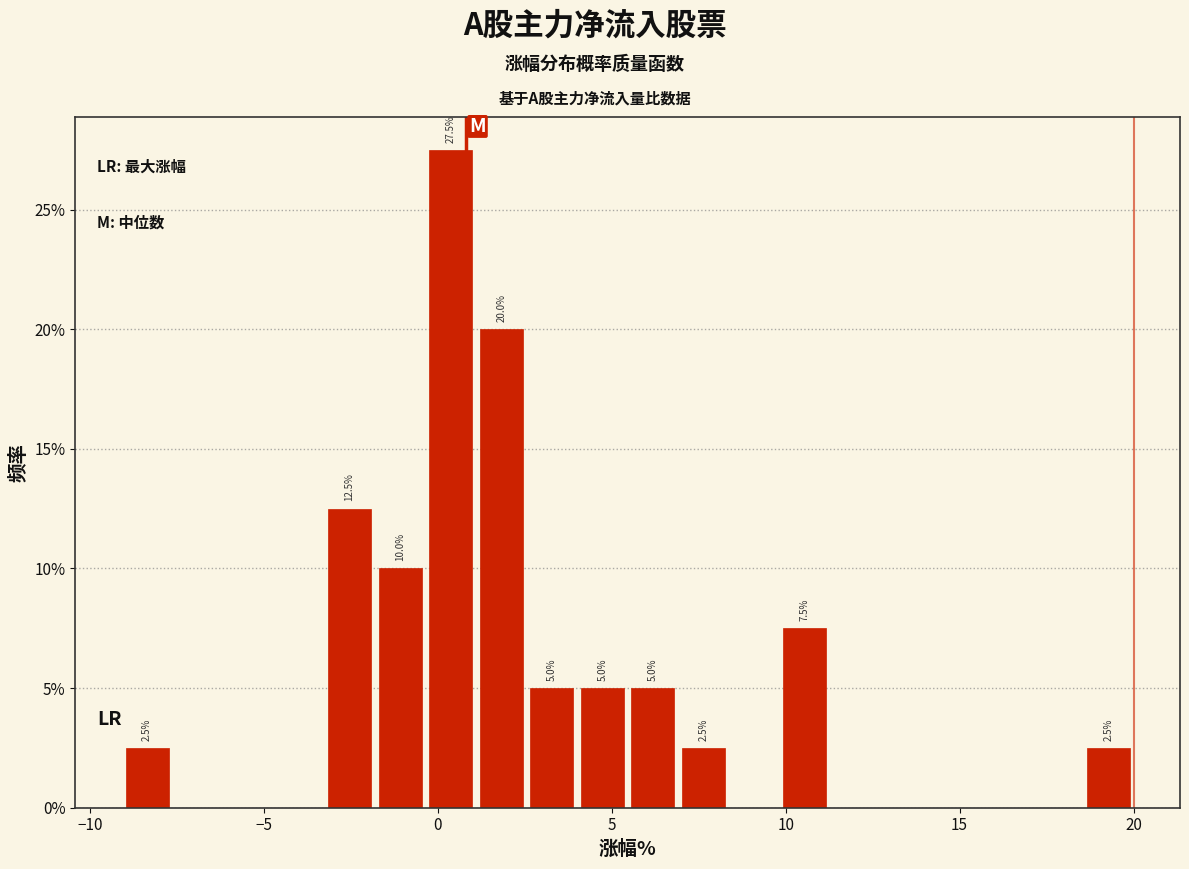

Read against the x-axis, roughly where is the centre of the tallest bar?

0.5